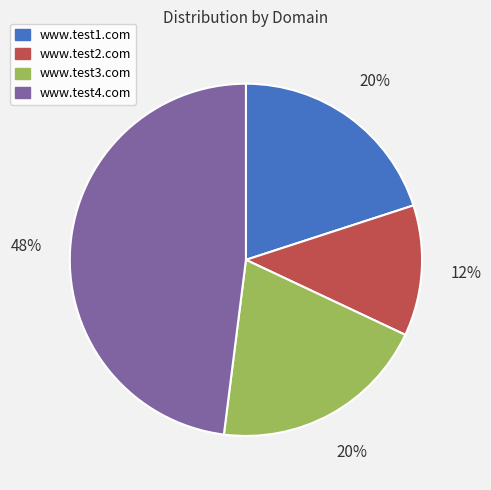

Is the sum of www.test3.com and www.test4.com greater than half?

Yes